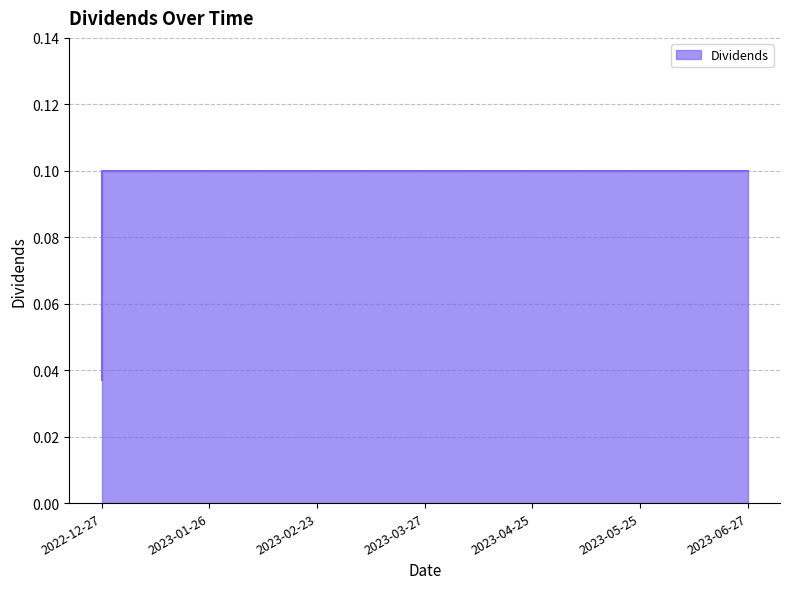

True or false: the data shows 0.1 at 2023-04-25.

False